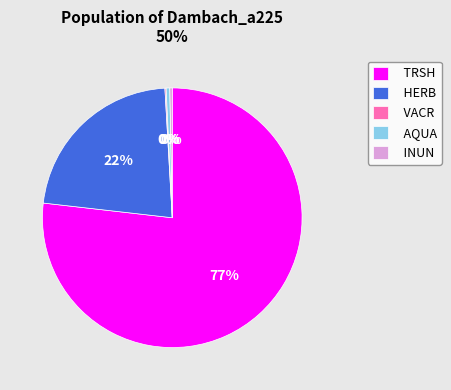

Between TRSH and AQUA, which is larger?

TRSH